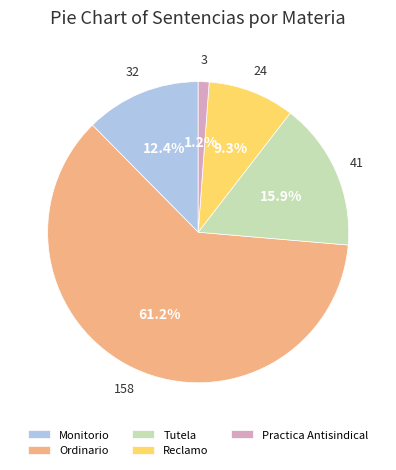

Is it true that Reclamo is 18% of the pie?

False